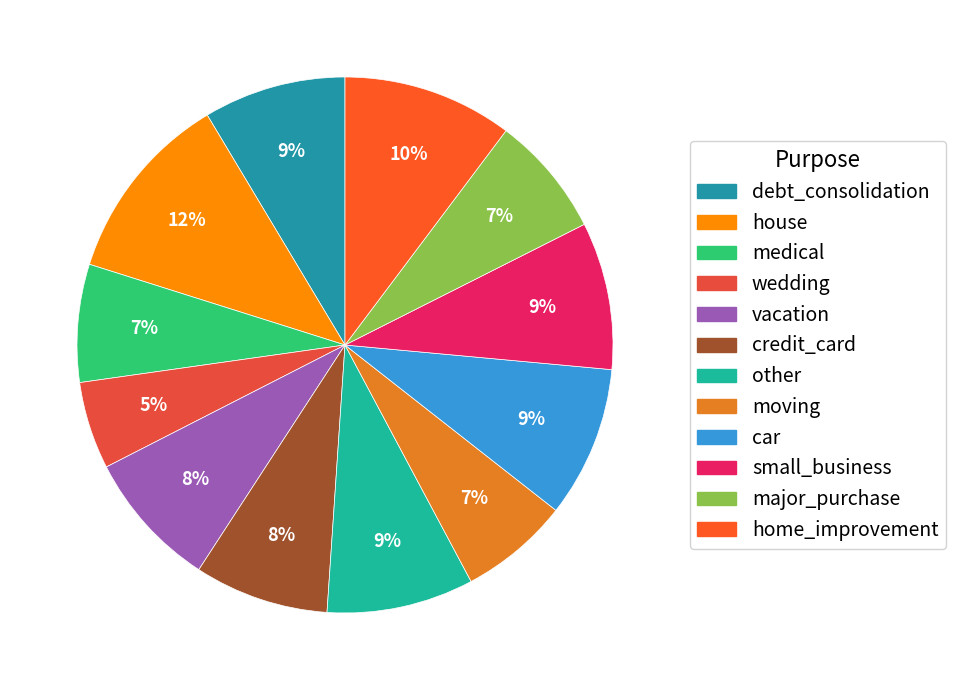

To the nearest percent, what portion does house represent?

12%